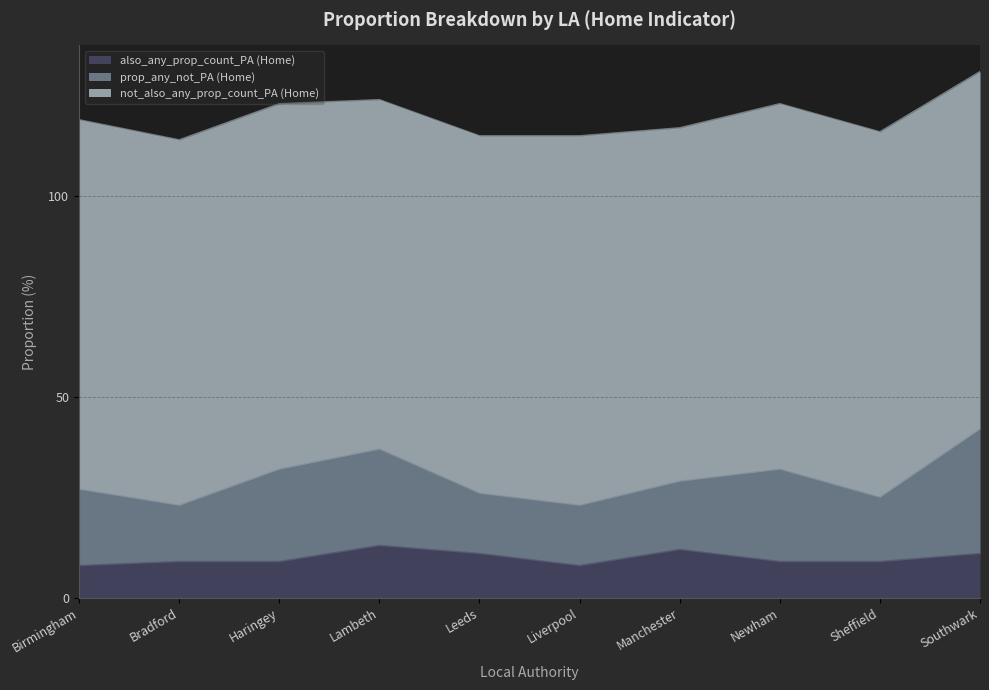

What is the maximum value for also_any_prop_count_PA (Home)?

13